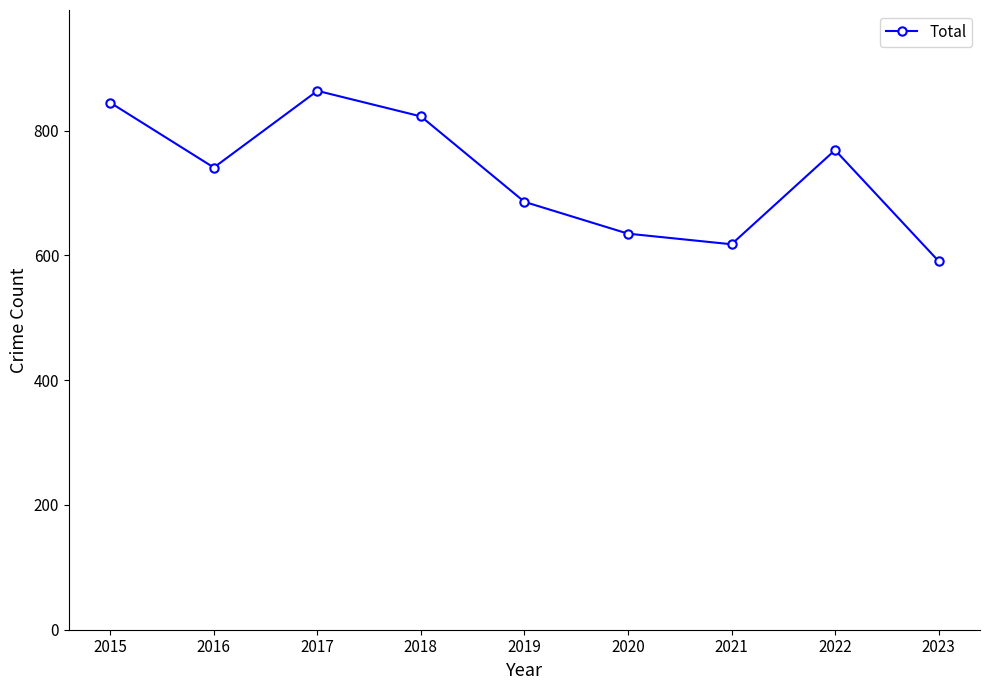

Which label corresponds to the largest value in the chart?

2017